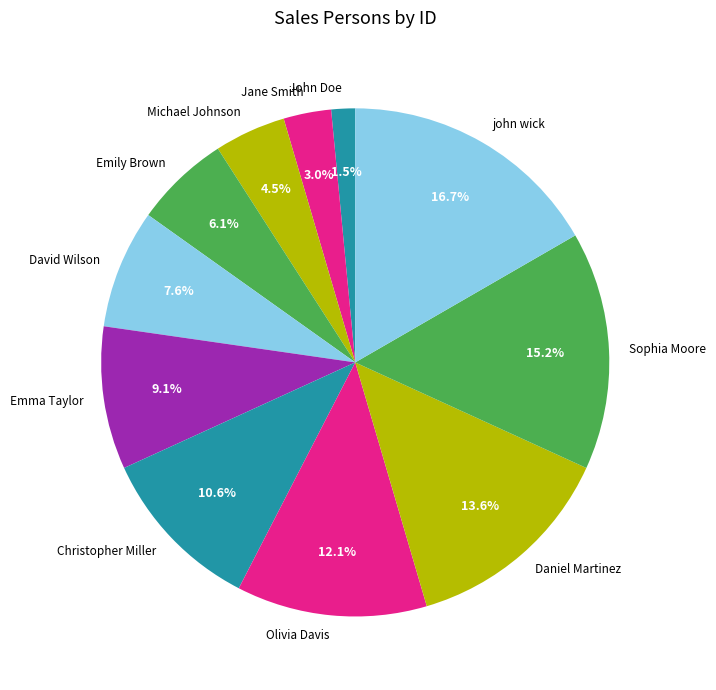

The Emma Taylor slice represents 9% of the pie. True or false?

True